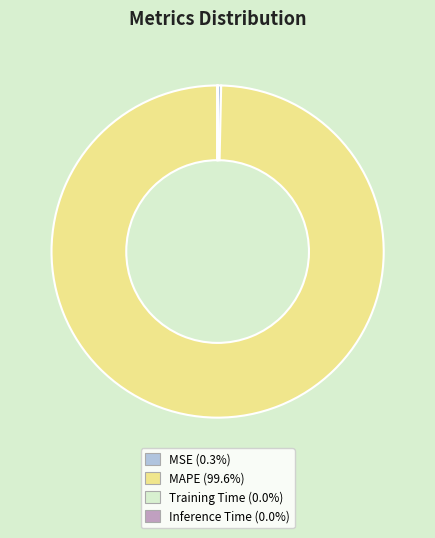

Is there any slice that represents more than half of the pie?

Yes